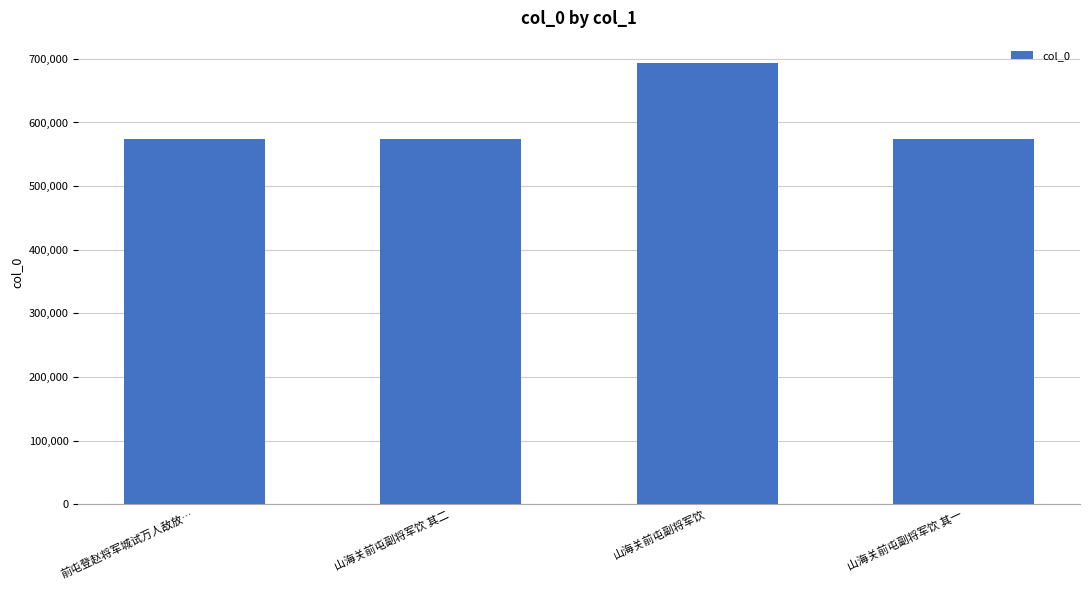

What is the sum of the values at 山海关前屯副将军饮 其二 and 山海关前屯副将军饮?

1267590